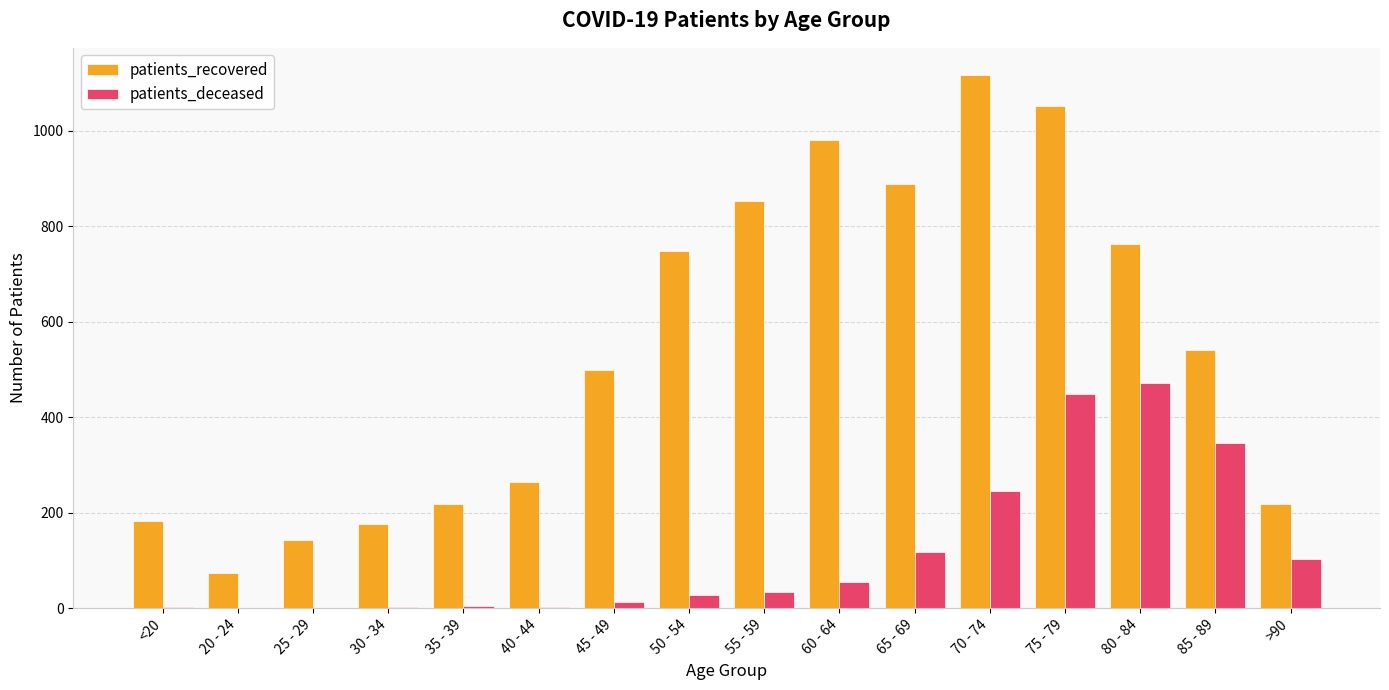

How many groups of bars are there?

16